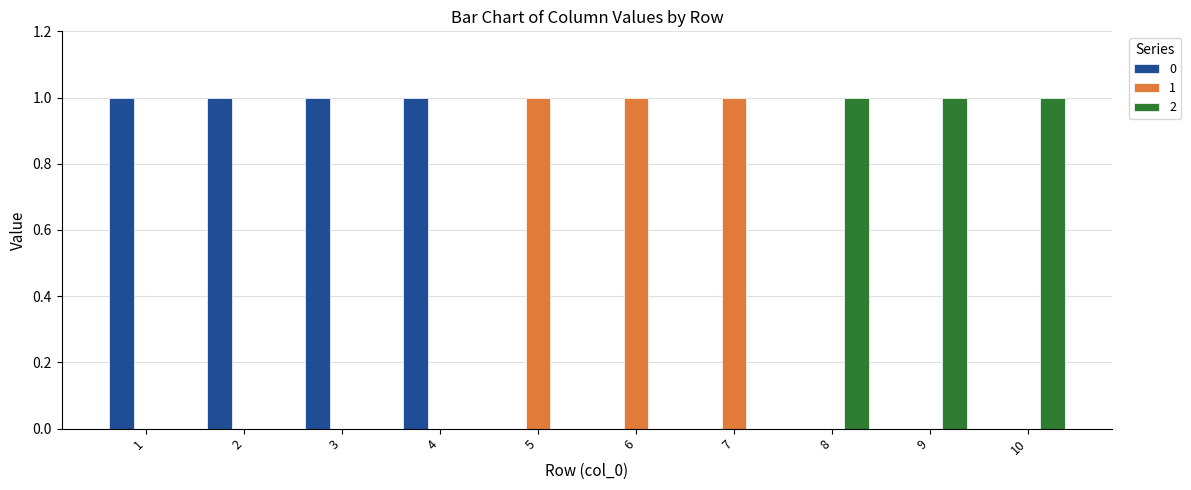

The value of 2 at 6 is 0. True or false?

True